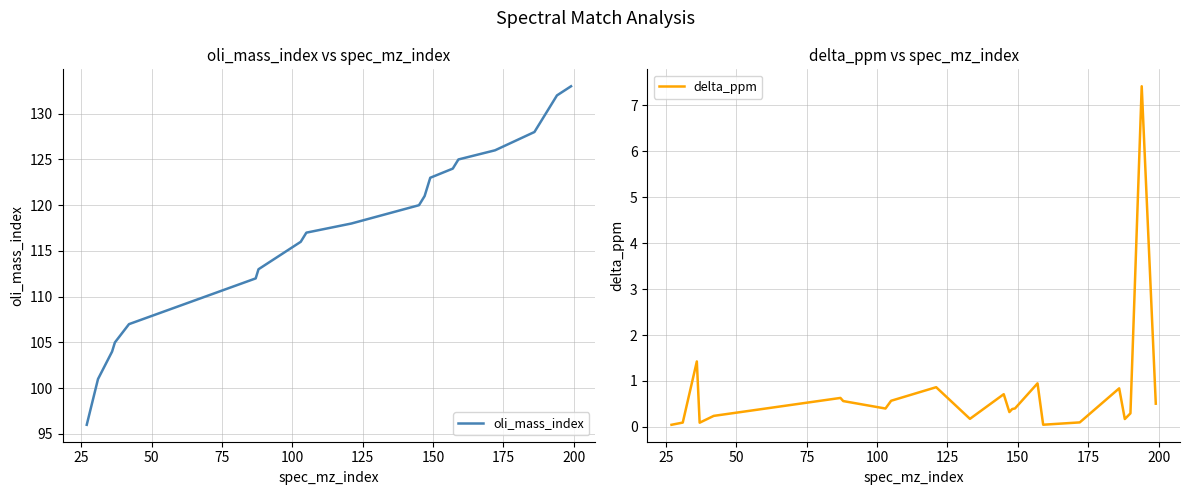

Reading right to left, extract all data points from this chart.

oli_mass_index: 133.0	132.0	130.0	129.0	128.0	126.0	125.0	124.0	123.0	122.0	121.0	120.0	119.0	118.0	117.0	116.0	113.0	112.0	107.0	105.0	104.0	101.0	96.0
delta_ppm: 0.5	7.4	0.3	0.2	0.8	0.1	0.0	0.9	0.4	0.4	0.3	0.7	0.2	0.9	0.6	0.4	0.6	0.6	0.2	0.1	1.4	0.1	0.0